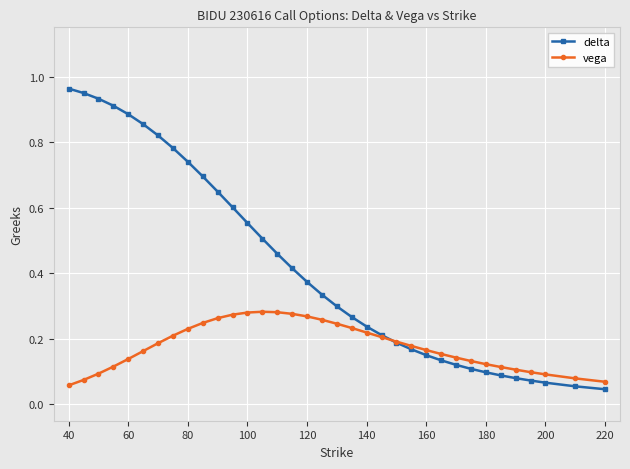

Does the chart display data point markers on the line(s)?

Yes